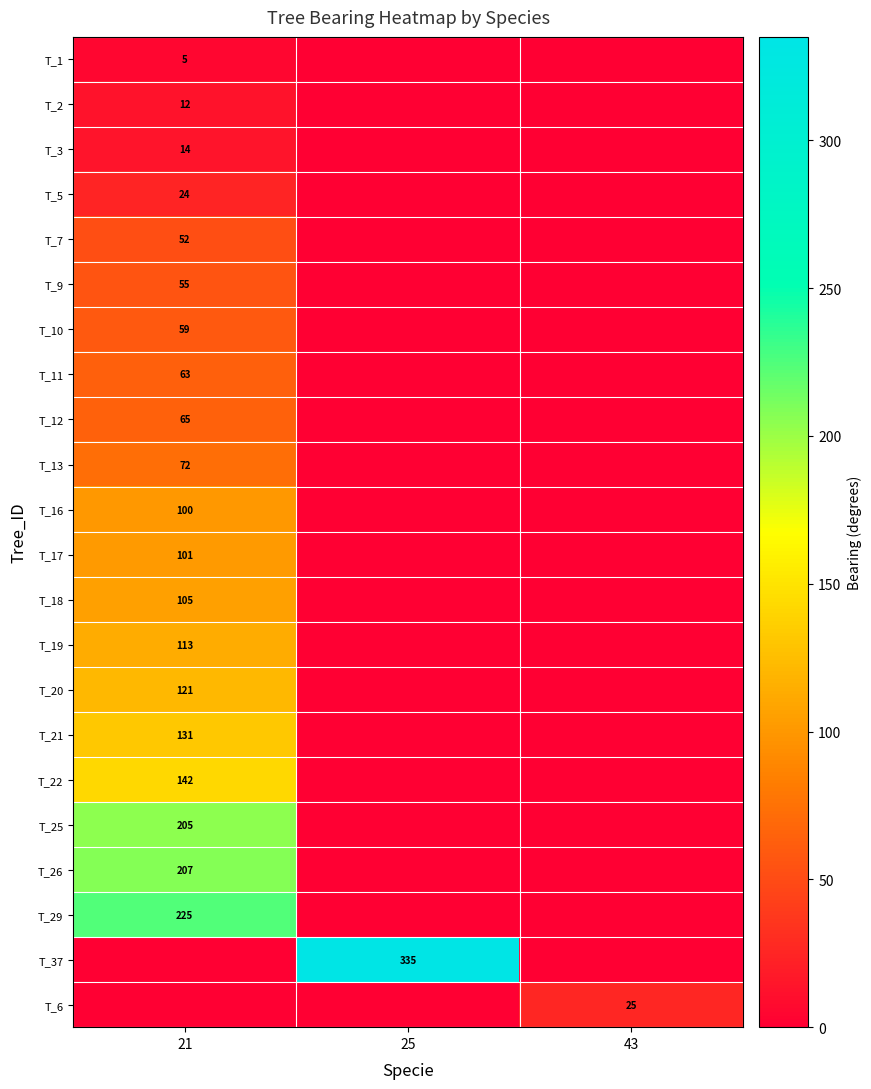

The value of T_7 at 21 is 18. True or false?

False